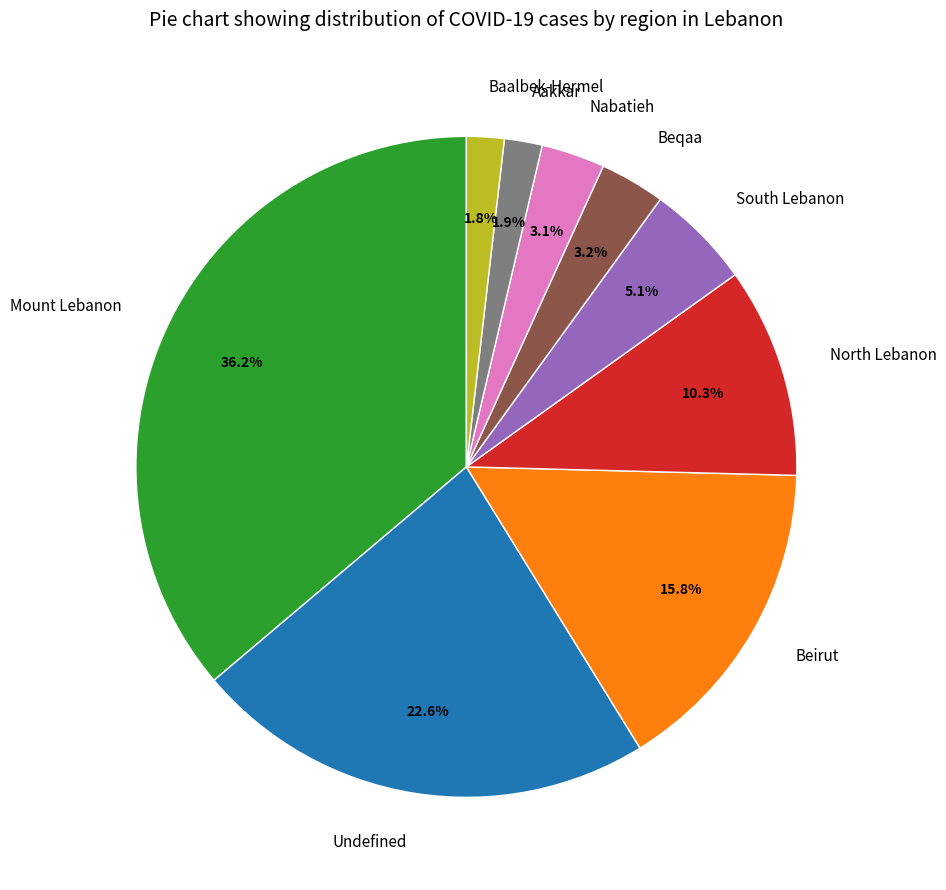

Which category has the biggest portion of the pie?

Mount Lebanon